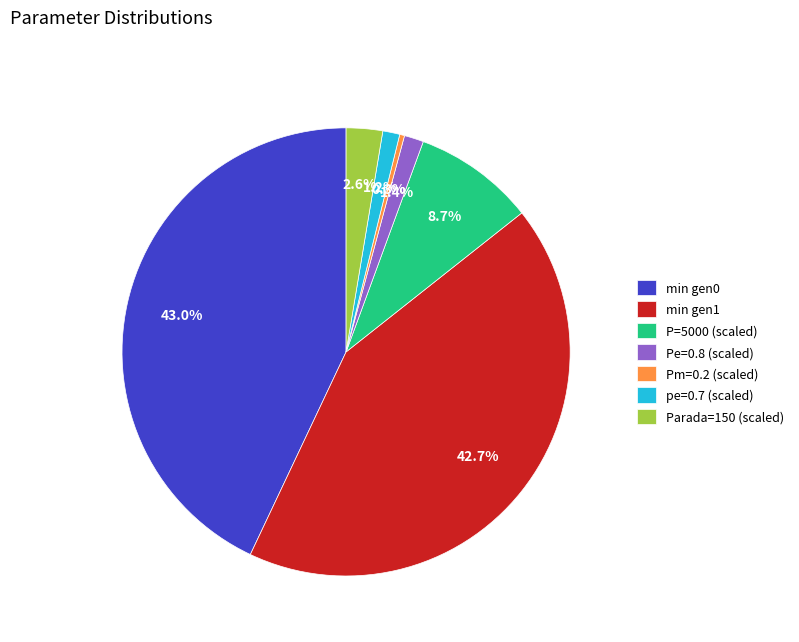

Do Pe=0.8 (scaled) and pe=0.7 (scaled) together represent more than half of the pie?

No